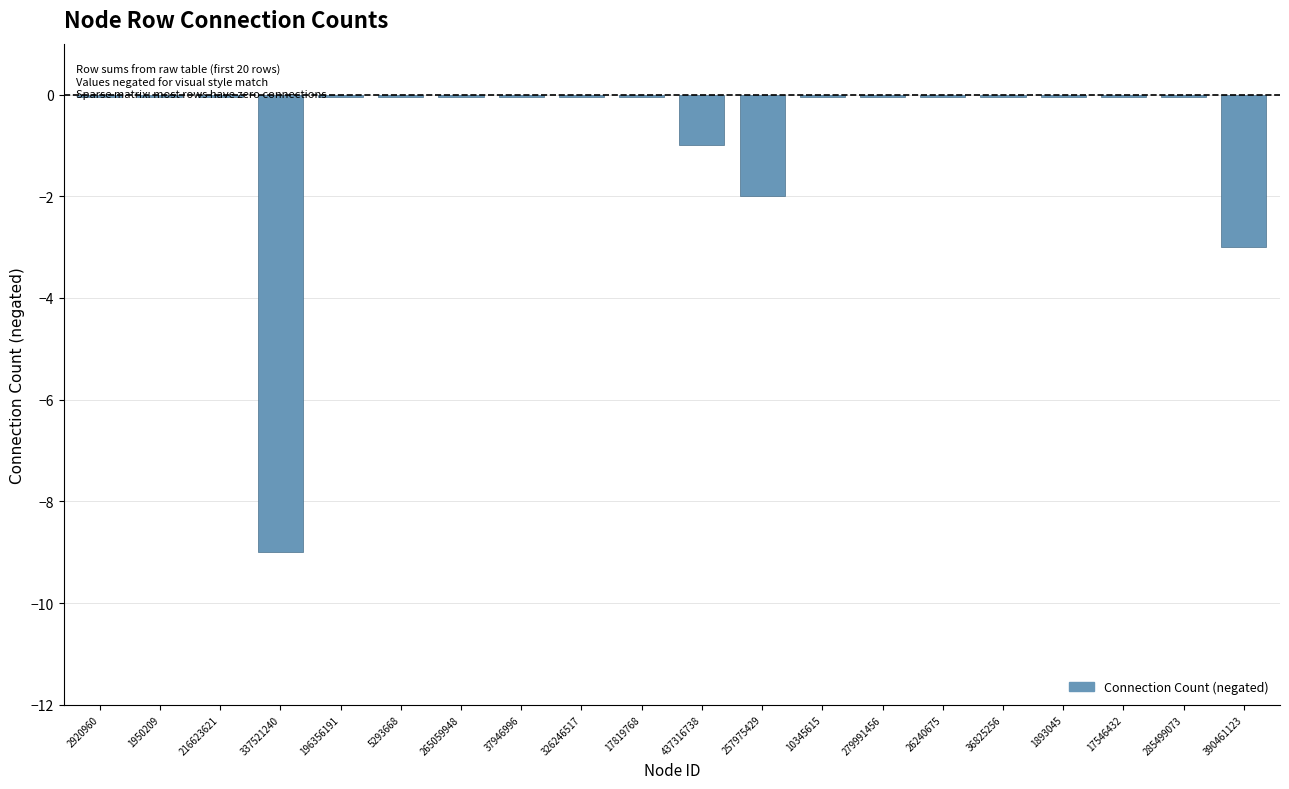

What is the difference between the second highest and minimum values?

8.9